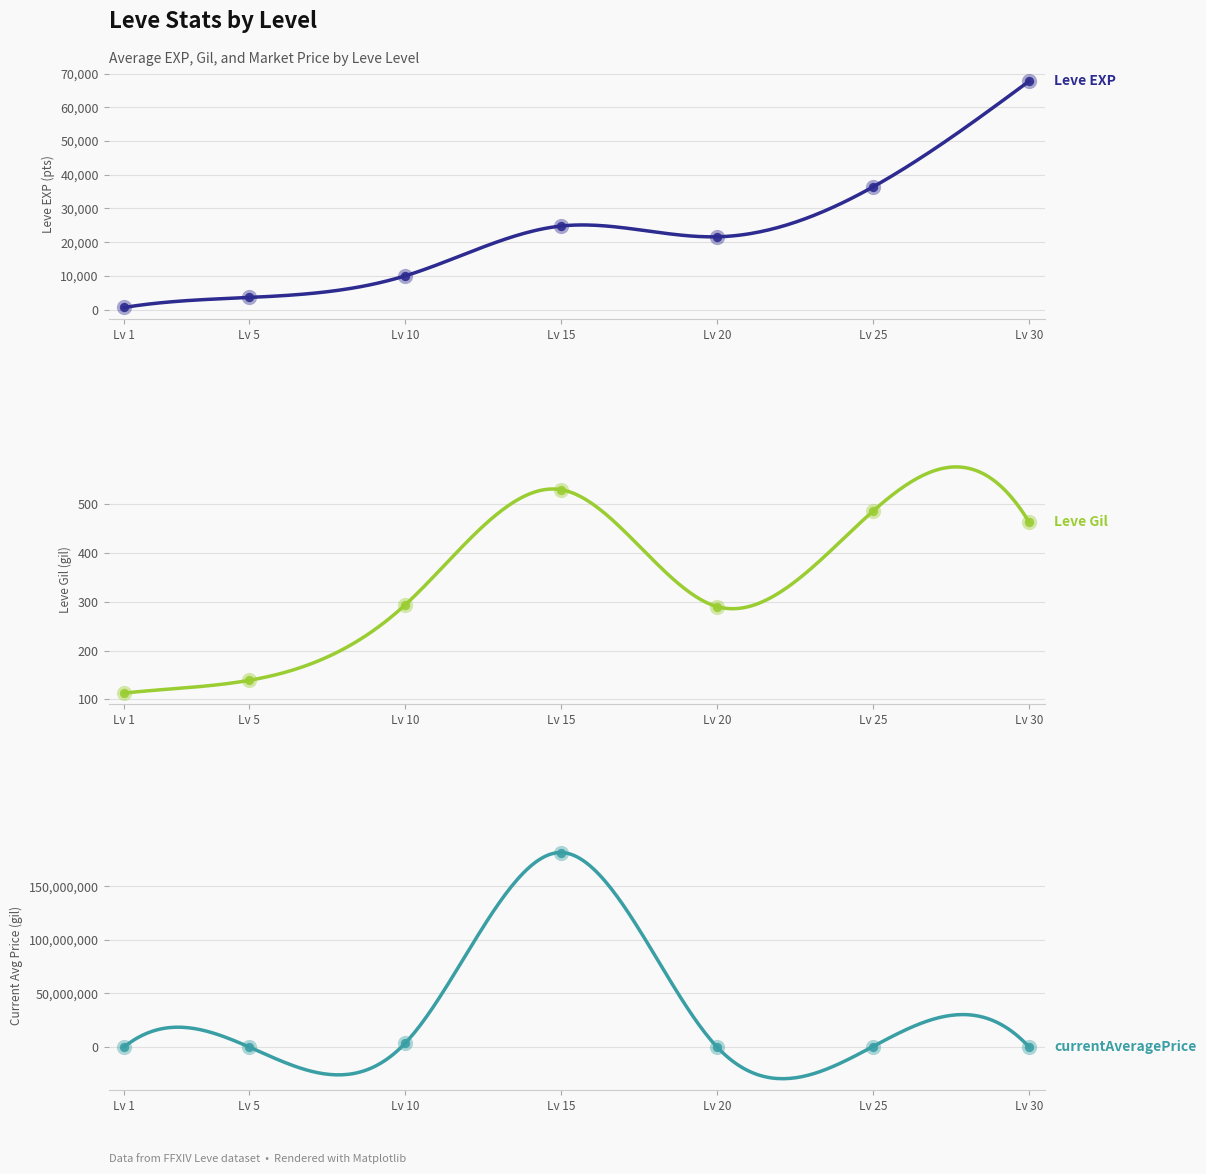

Which series reaches the minimum Y coordinate?

Leve Gil